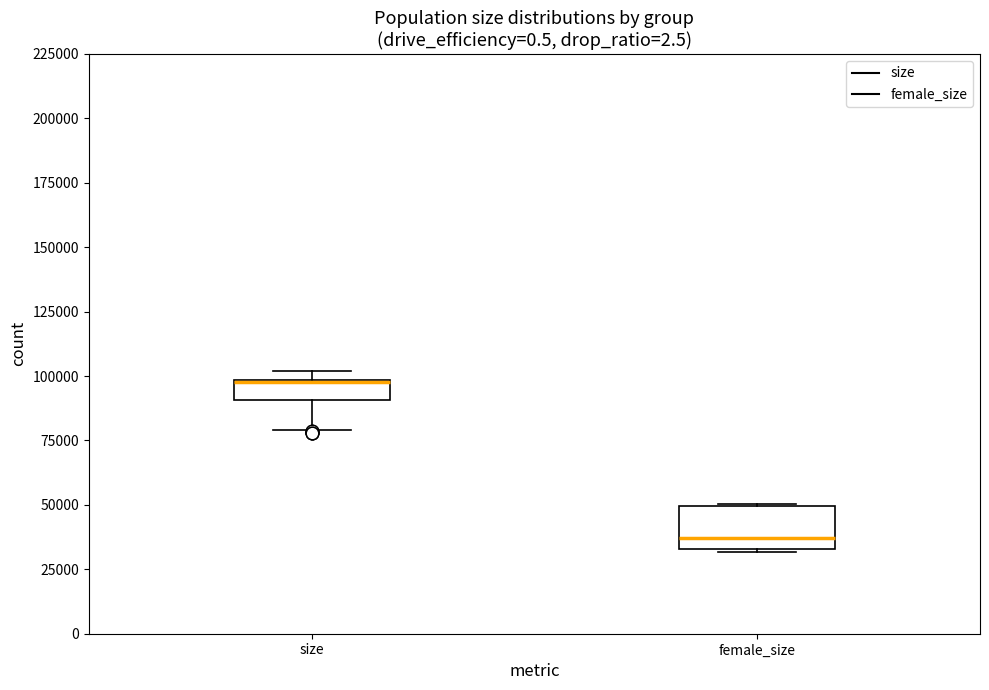

Where is the lower edge of the box for female_size on the y-axis? The values are not printed on the chart, so give them approximately, as read against the axis.

35000